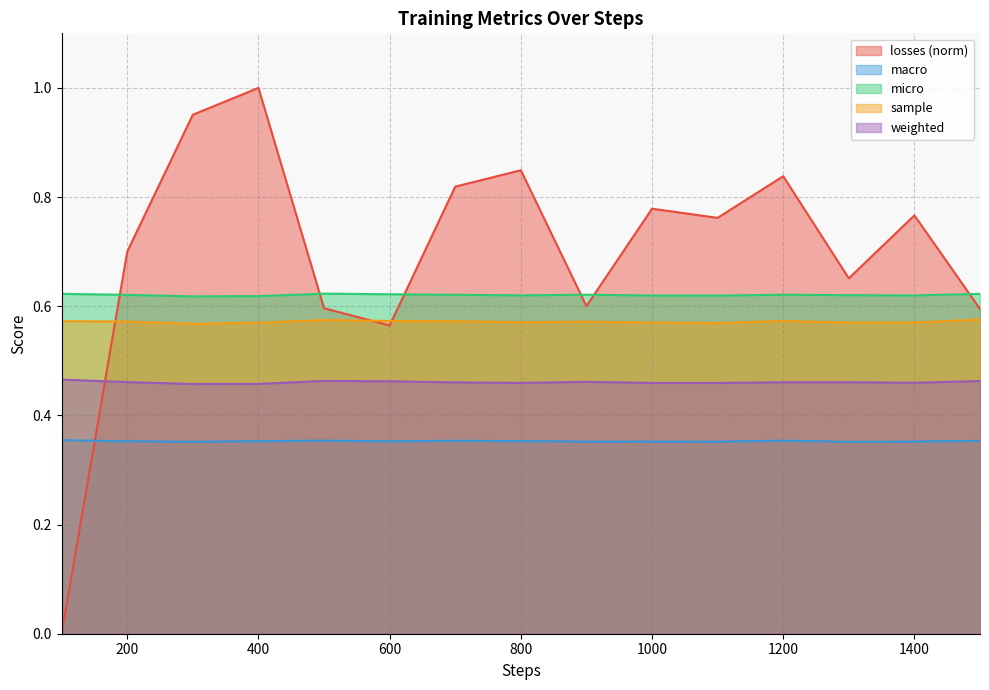

Is the value of macro at 500 greater than the value of micro at 100?

No